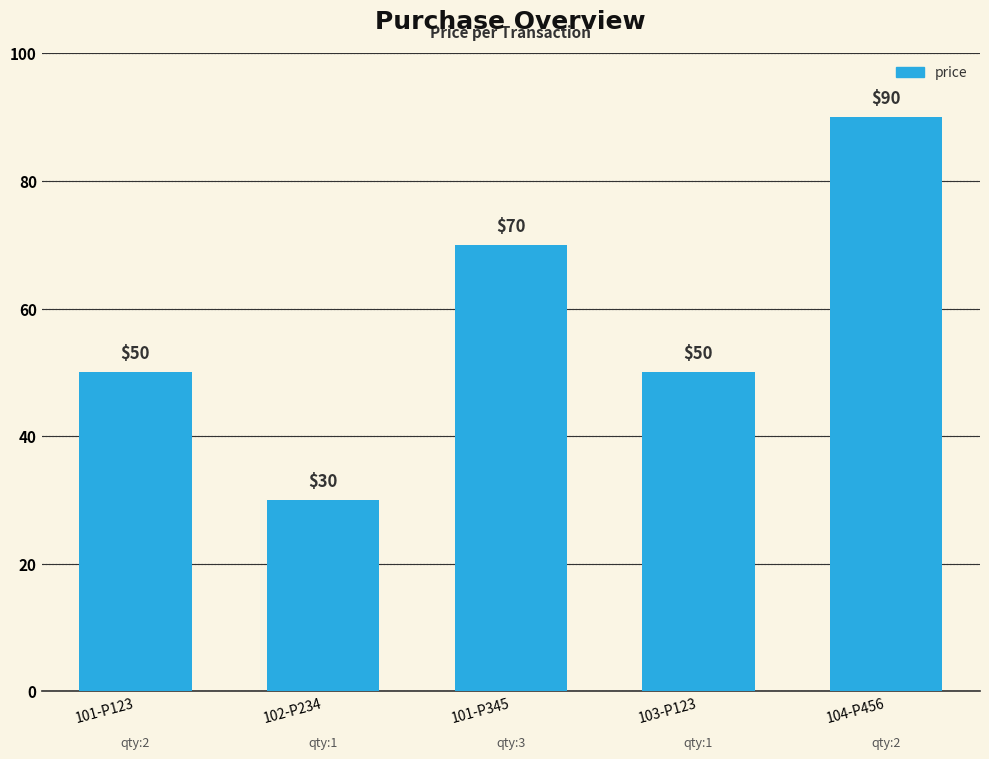

Does the chart contain any negative values?

No